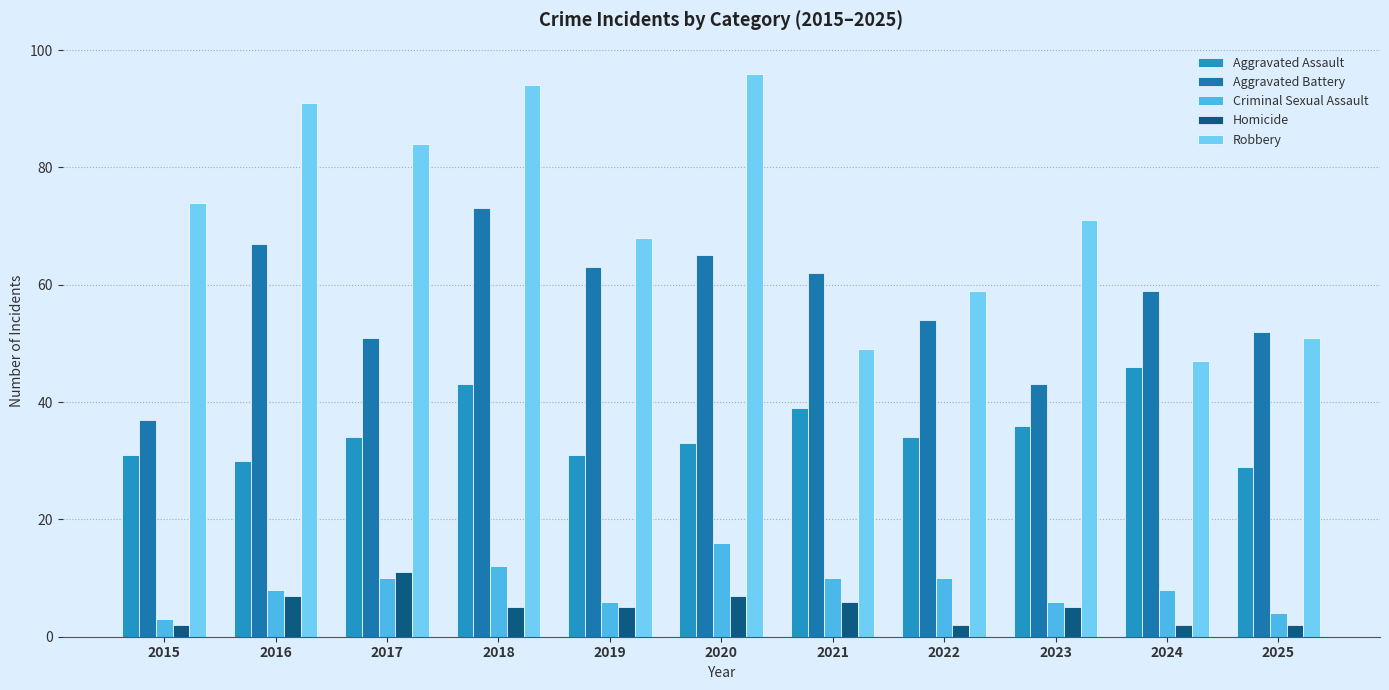

Reading left to right, extract all data points from this chart.

Aggravated Assault: 2015=31	2016=30	2017=34	2018=43	2019=31	2020=33	2021=39	2022=34	2023=36	2024=46	2025=29
Aggravated Battery: 2015=37	2016=67	2017=51	2018=73	2019=63	2020=65	2021=62	2022=54	2023=43	2024=59	2025=52
Criminal Sexual Assault: 2015=3	2016=8	2017=10	2018=12	2019=6	2020=16	2021=10	2022=10	2023=6	2024=8	2025=4
Homicide: 2015=2	2016=7	2017=11	2018=5	2019=5	2020=7	2021=6	2022=2	2023=5	2024=2	2025=2
Robbery: 2015=74	2016=91	2017=84	2018=94	2019=68	2020=96	2021=49	2022=59	2023=71	2024=47	2025=51